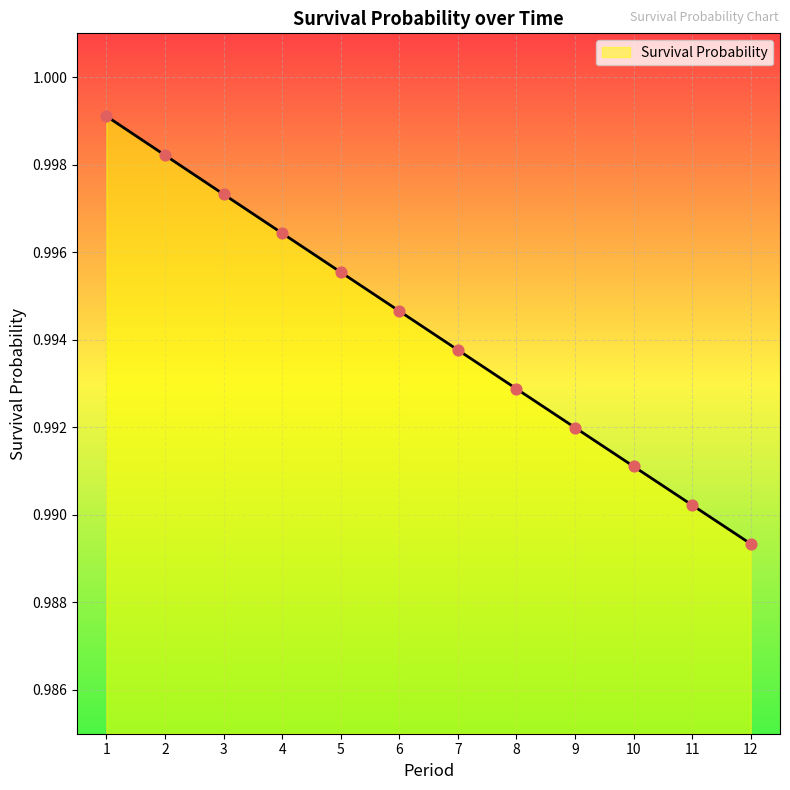

Which has a higher value, 8 or 4?

4